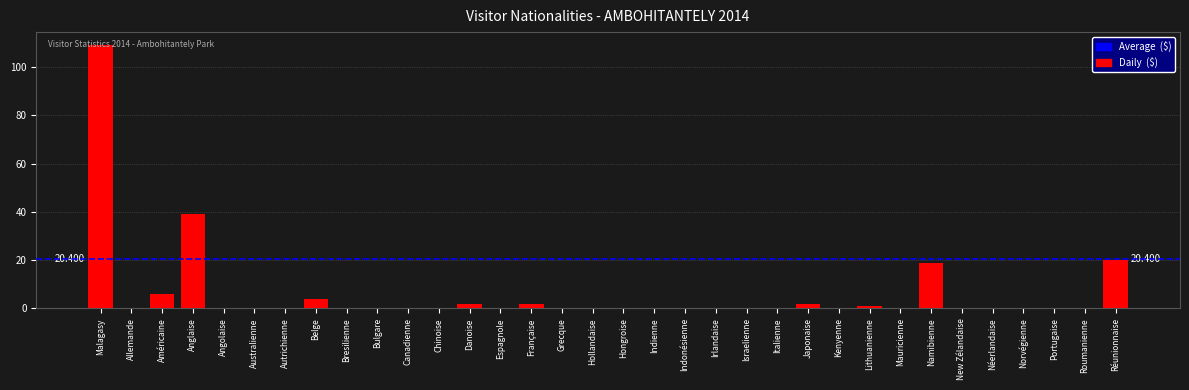

Where is the data nearest to the value 54?

Anglaise